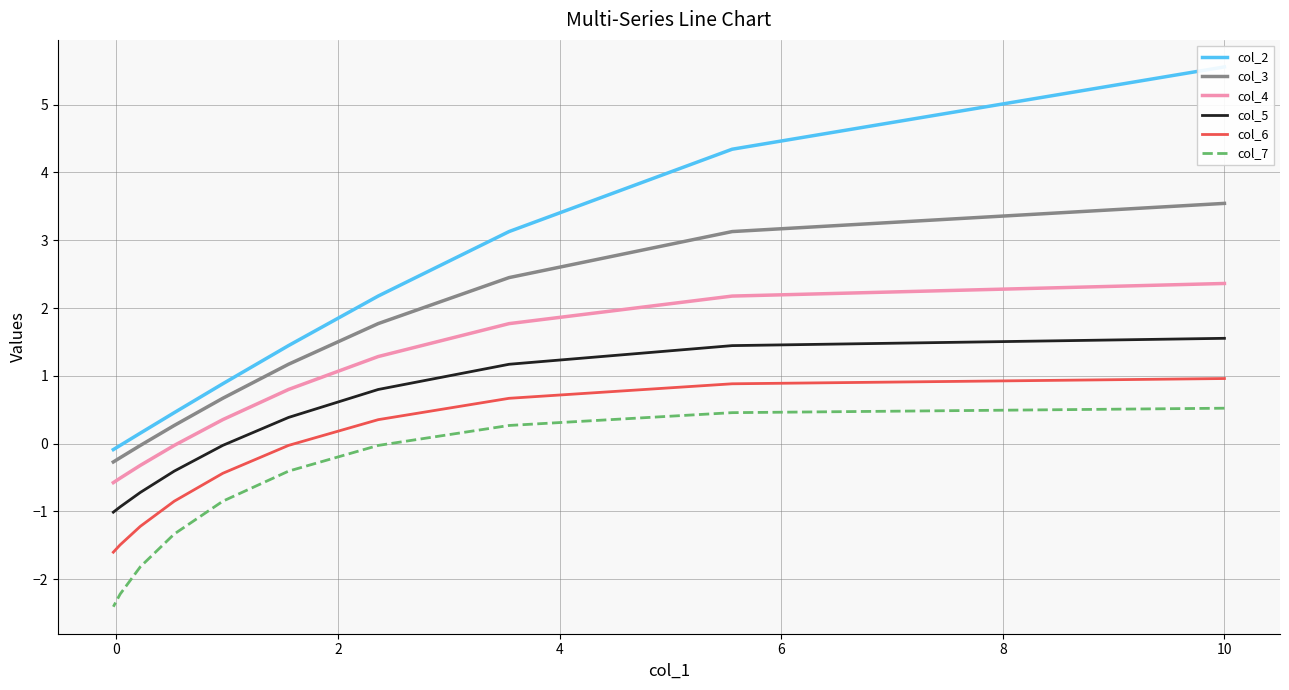

How many lines are shown in the chart?

6